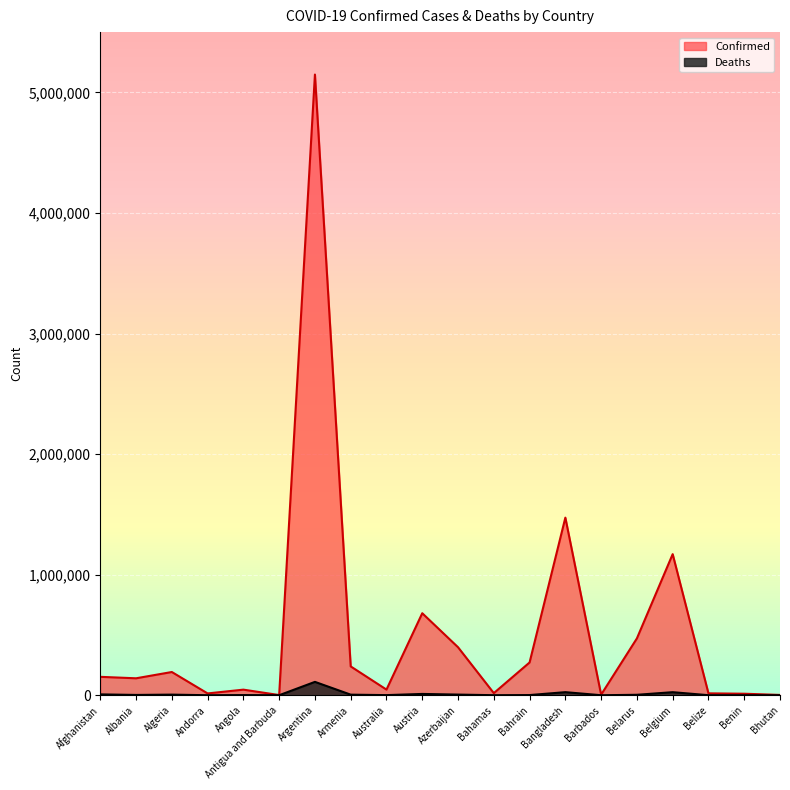

What is the label of the 5th point from the left?

Angola